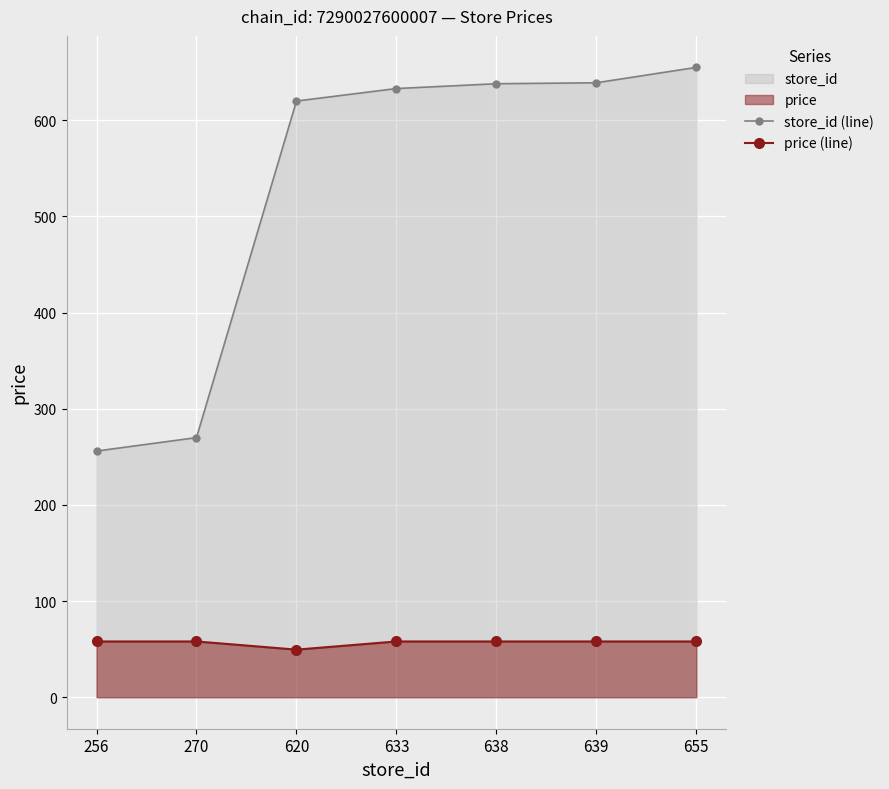

What is the lowest value of the store_id (line) series?

256.0